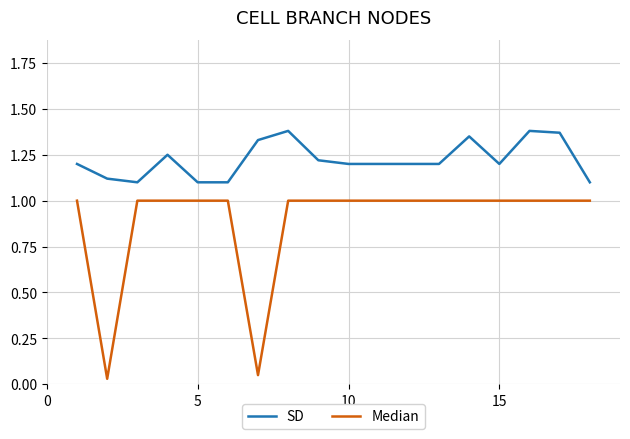

Does the chart have visible grid lines?

Yes